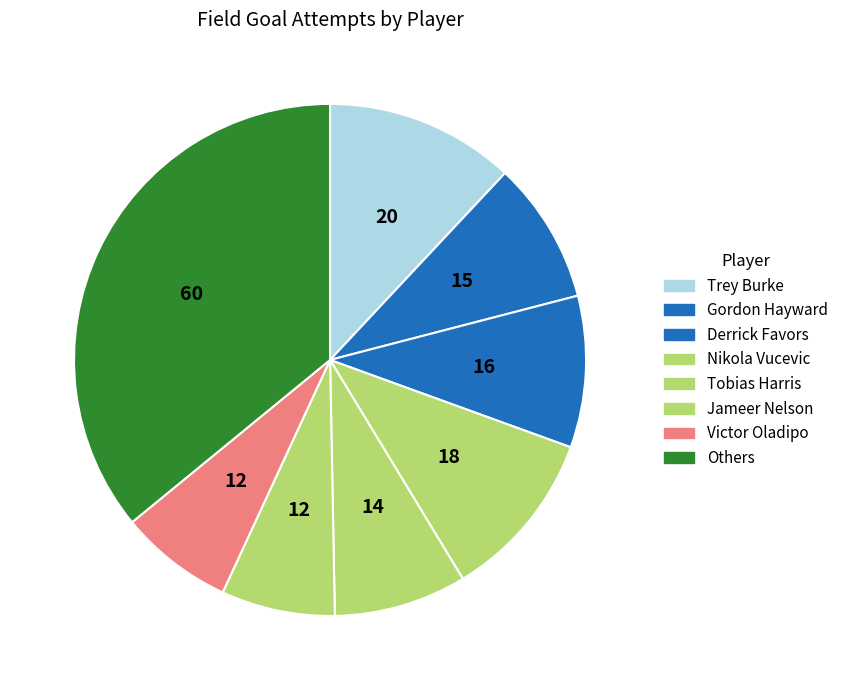

How many segments does this pie chart have?

8